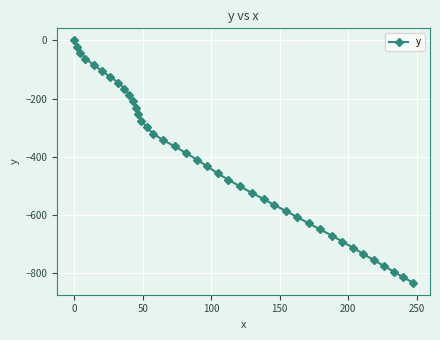

What is the value of the 4th point from the left?

-62.8